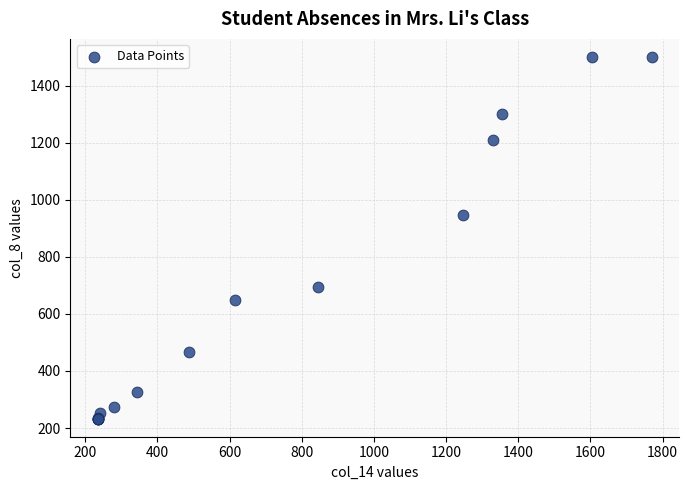

What Y value in the scatter plot is closest to 866?

946.4